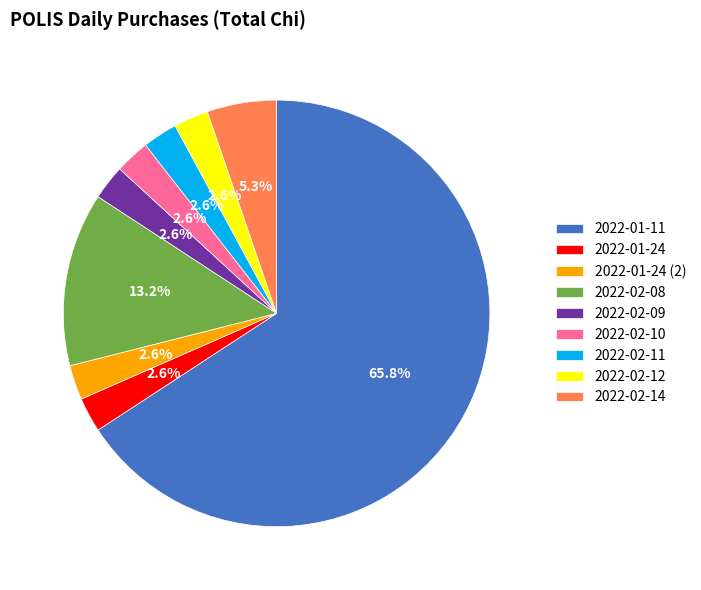

To the nearest percent, what percentage of the pie is 2022-01-24?

3%